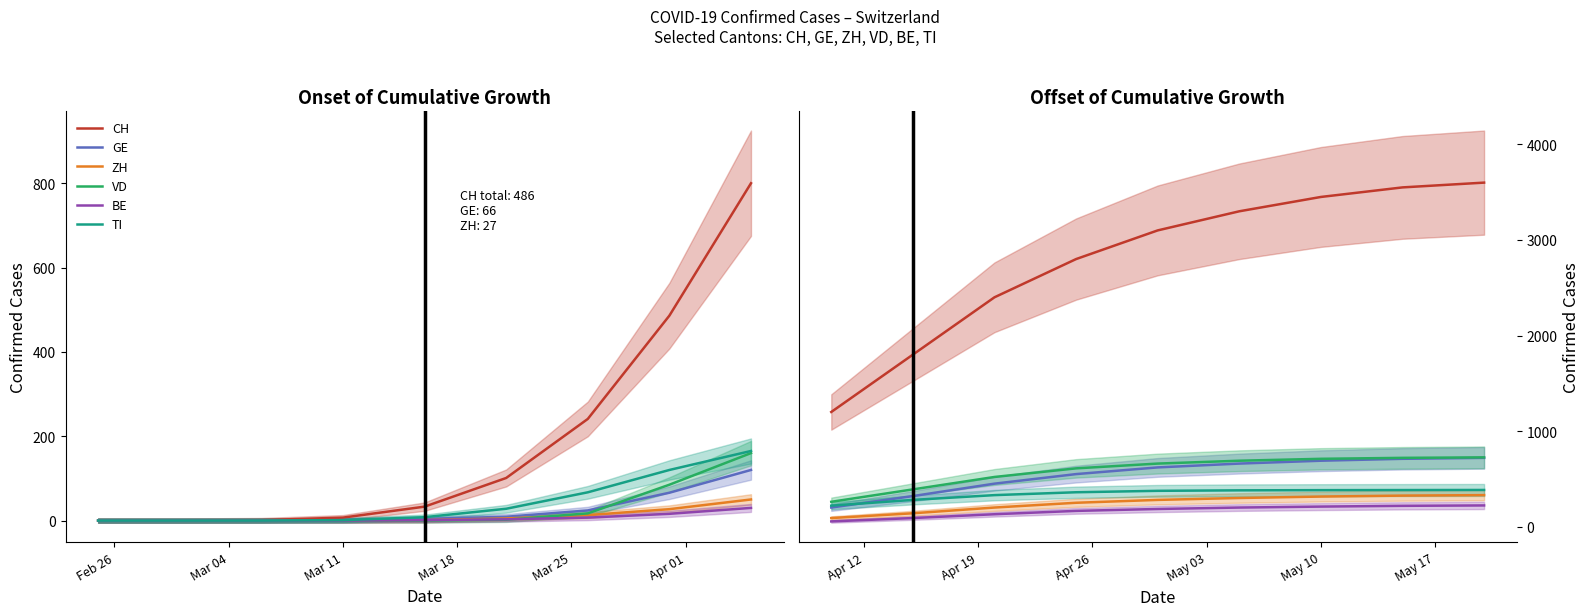

Which series has the largest range (max minus min)?

CH